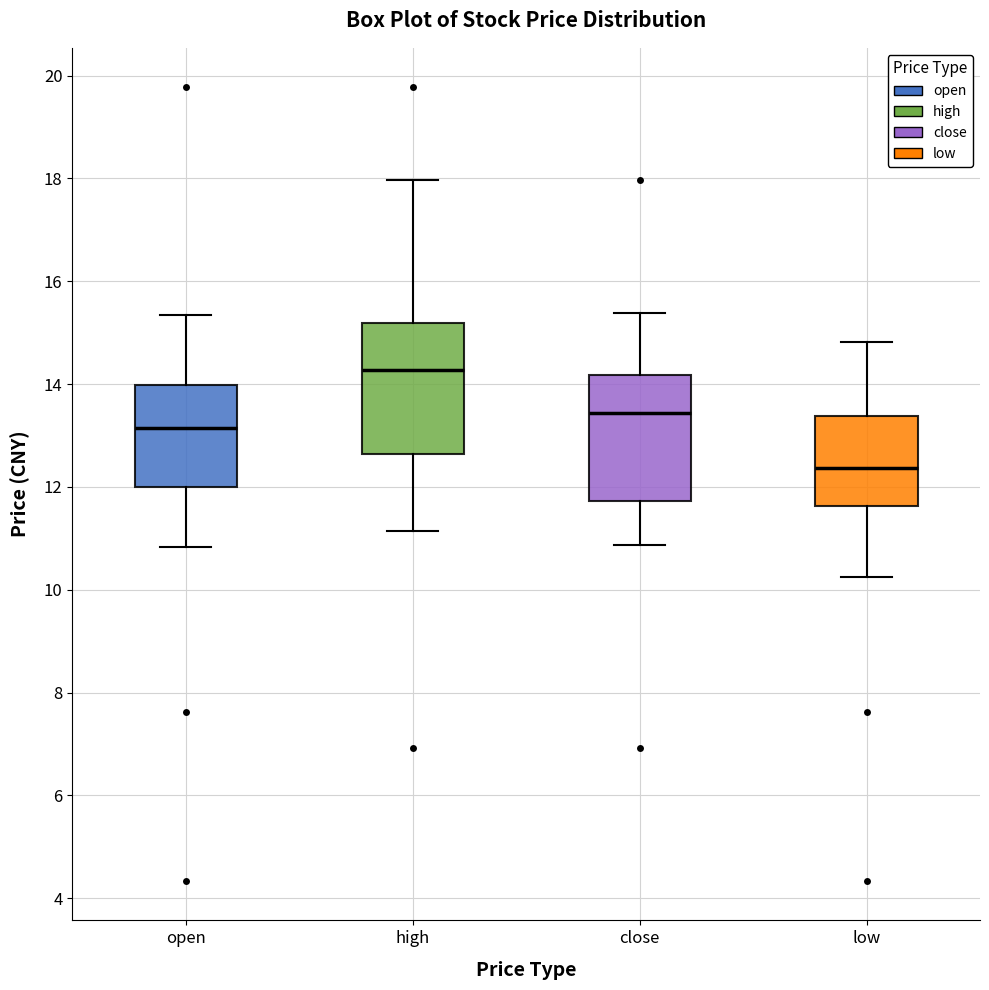

Reading left to right, transcribe this box plot: for each box, give where its median line is, the range the box spans, and where its two whiskers end, as read against the y-axis. The values are not printed on the chart, so give them approximately, as read against the axis.

open: median 13.2, box 12.0 to 14.0, whiskers 10.8 to 15.4
high: median 14.2, box 12.6 to 15.2, whiskers 11.2 to 18.0
close: median 13.4, box 11.8 to 14.2, whiskers 10.8 to 15.4
low: median 12.4, box 11.6 to 13.4, whiskers 10.2 to 14.8